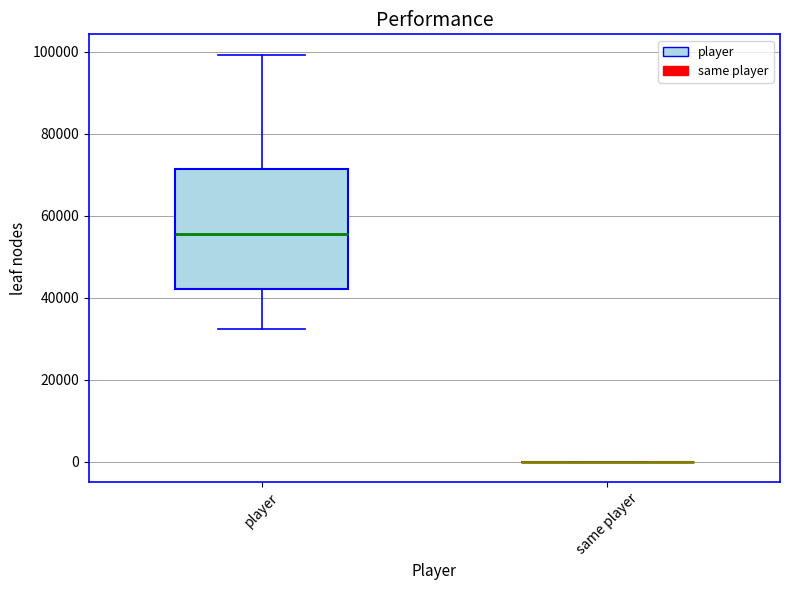

Reading left to right, transcribe this box plot: for each box, give where its median line is, the range the box spans, and where its two whiskers end, as read against the y-axis. The values are not printed on the chart, so give them approximately, as read against the axis.

player: median 56000, box 42000 to 72000, whiskers 32000 to 100000
same player: box collapsed to a line at 0, whiskers 0 to 0